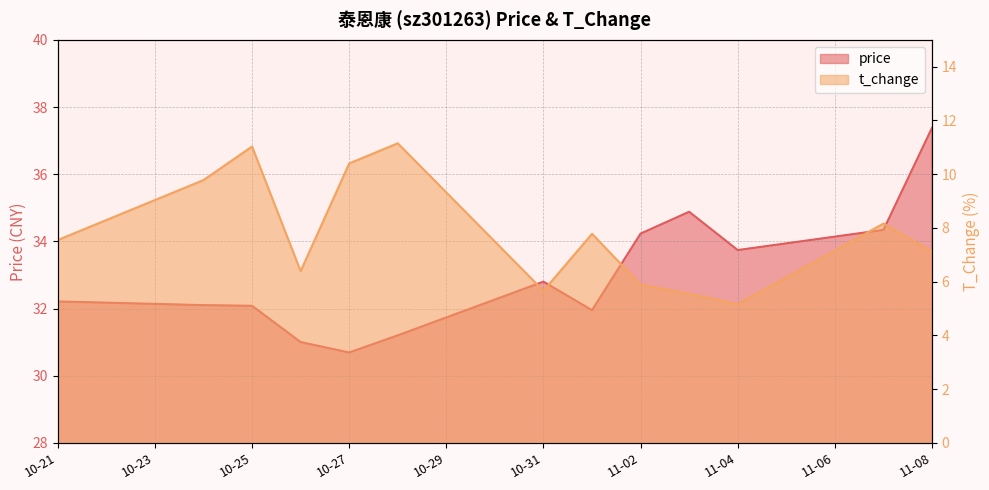

Reading right to left, what are all the values shown in this chart?

price: 37.4	34.3	33.7	34.9	34.2	31.9	32.8	31.2	30.7	31.0	32.1	32.1	32.2
t_change: 7.1	8.2	5.2	5.5	5.9	7.8	5.7	11.2	10.4	6.4	11.0	9.8	7.5